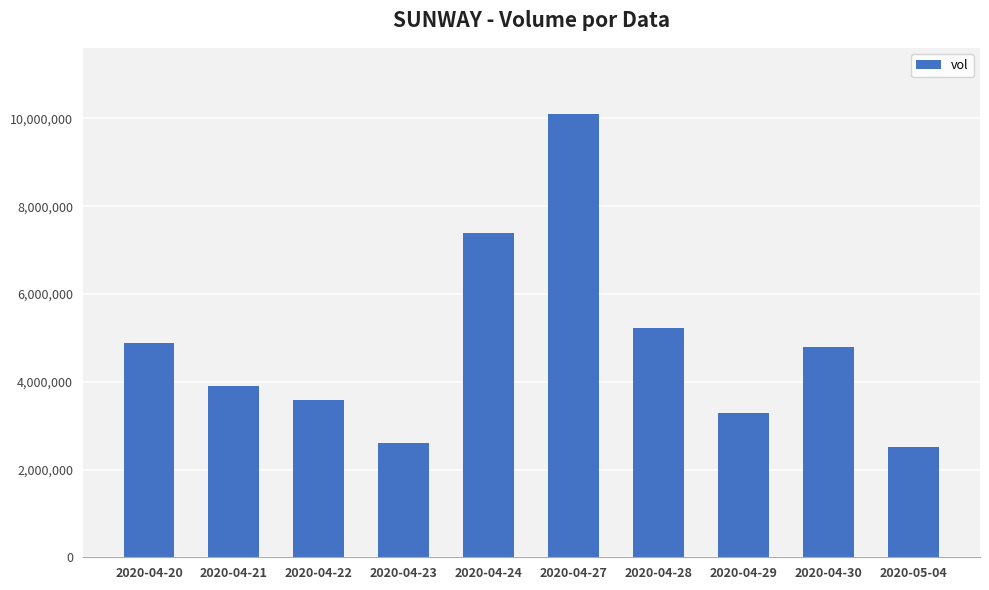

What is the ratio of the value at 2020-04-30 to the value at 2020-04-21?

1.2